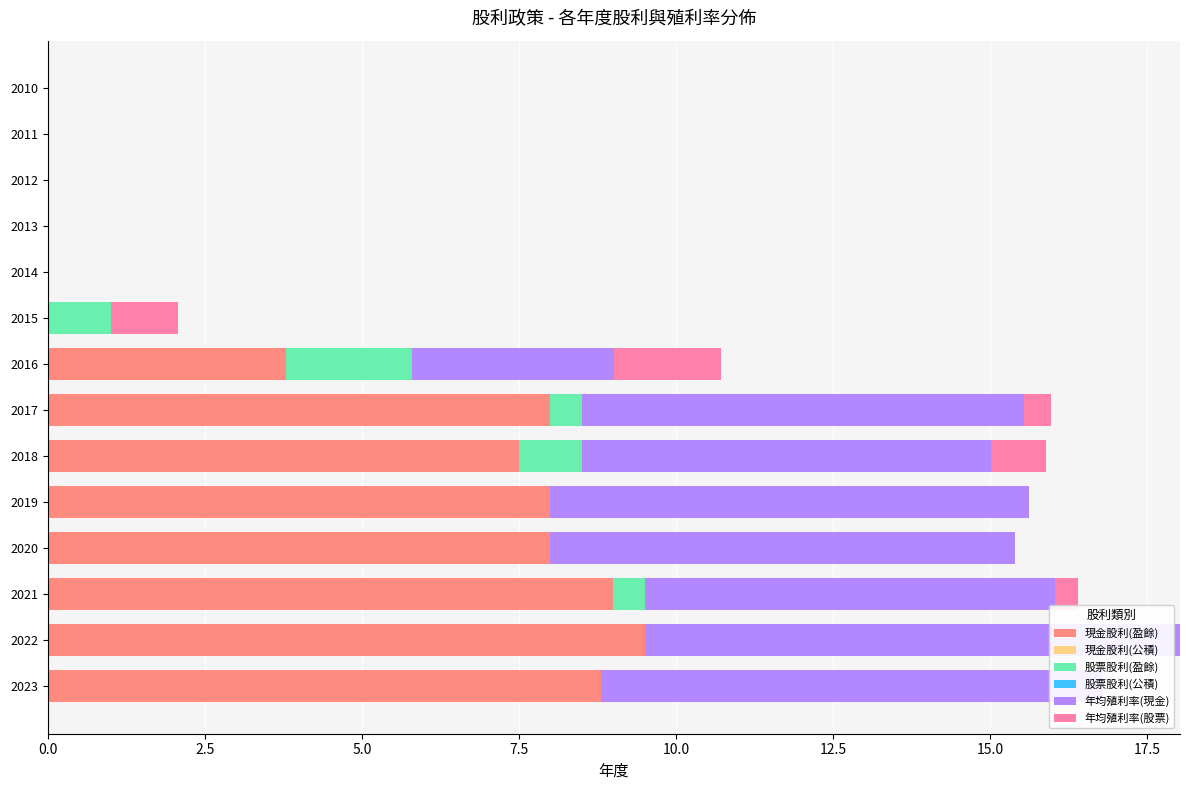

At 7.5, list the series in order from smallest to largest.

股票股利(盈餘), 年均殖利率(股票), 現金股利(公積), 股票股利(公積), 年均殖利率(現金), 現金股利(盈餘)